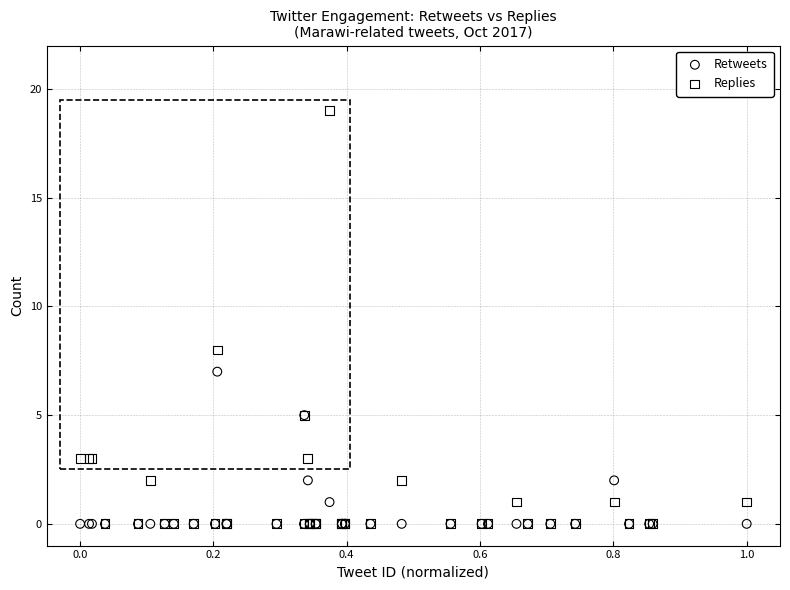

Across all series, what Y value is closest to 9?

8